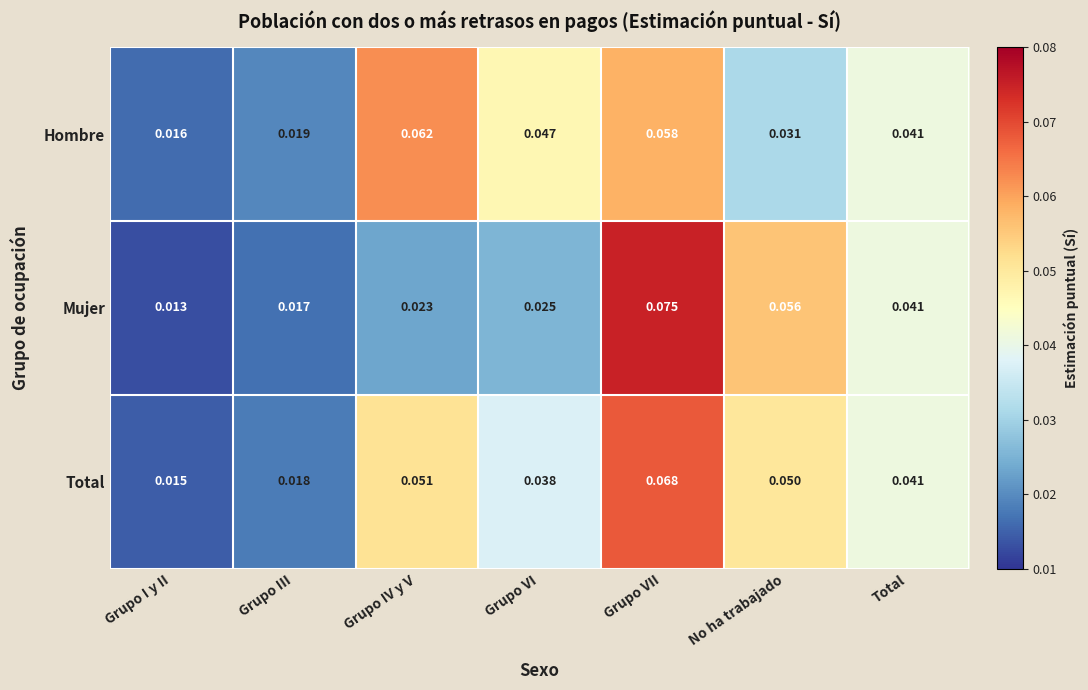

At which label is Mujer closest to 0?

Grupo I y II